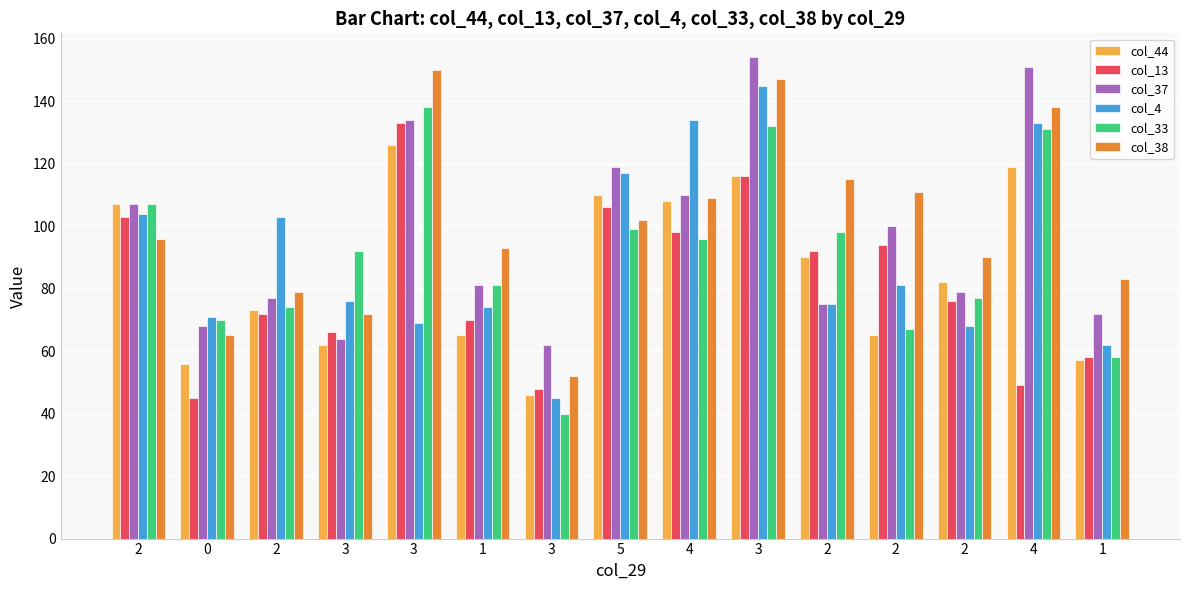

What is the total value across all series at 2?

624